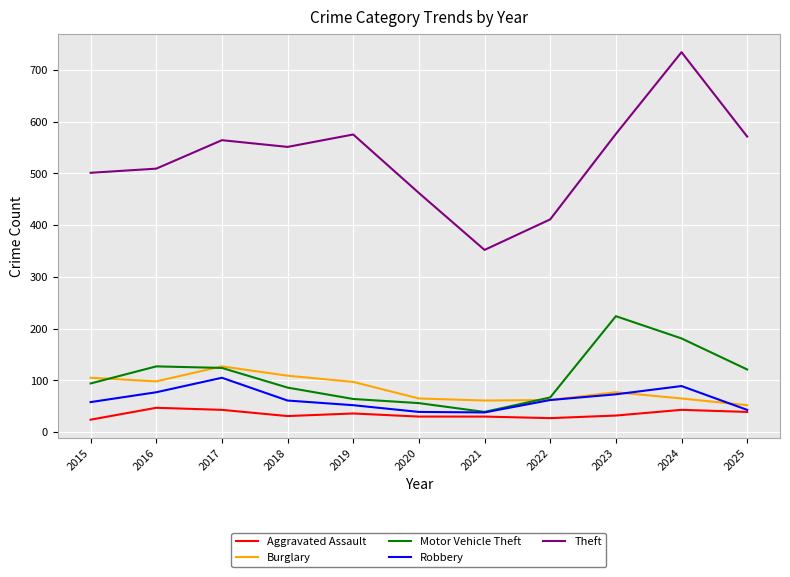

Read the Theft value at 2015.

501